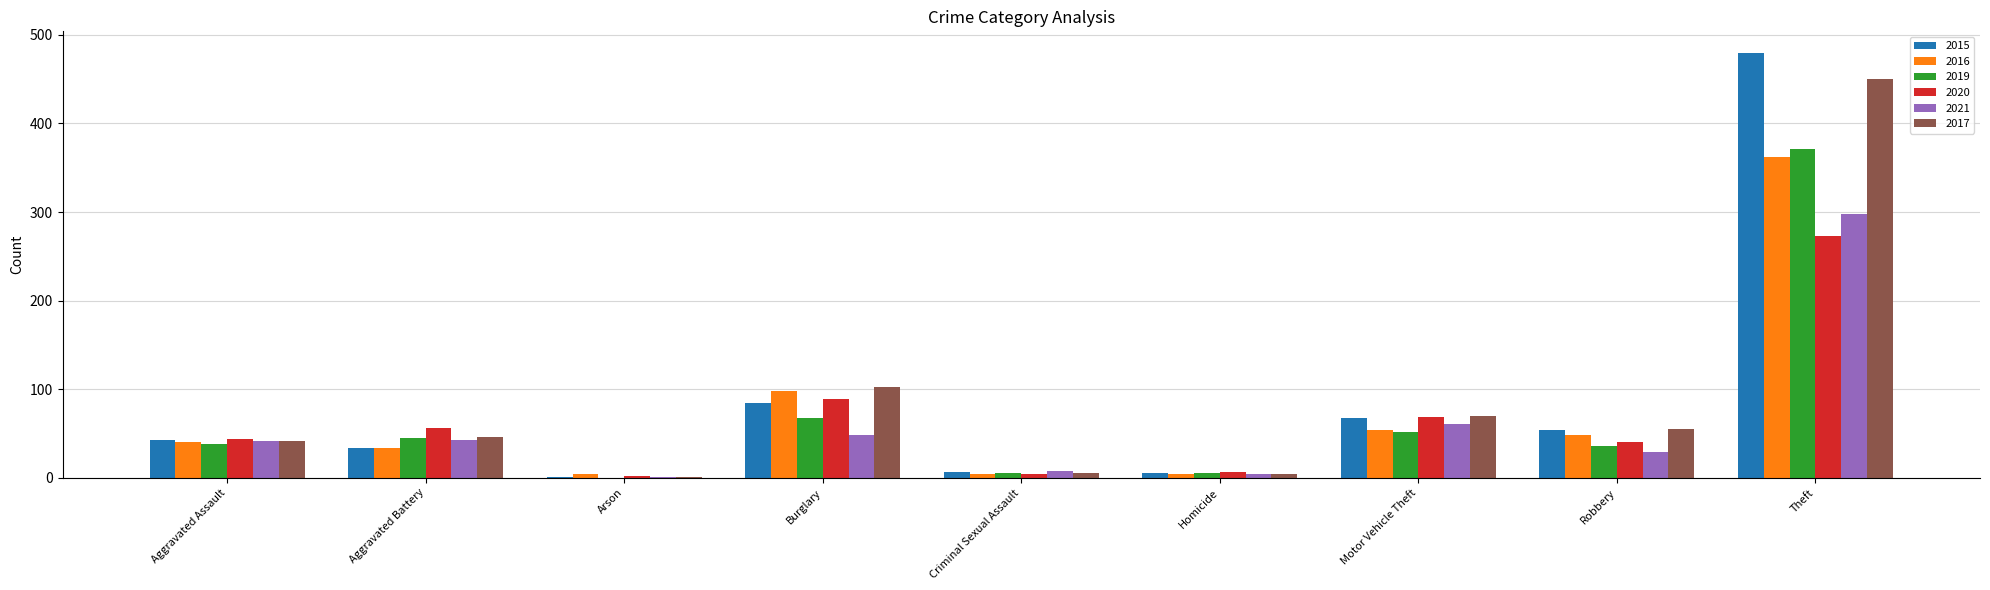

True or false: 2017 has a value of 42 at Aggravated Assault.

True